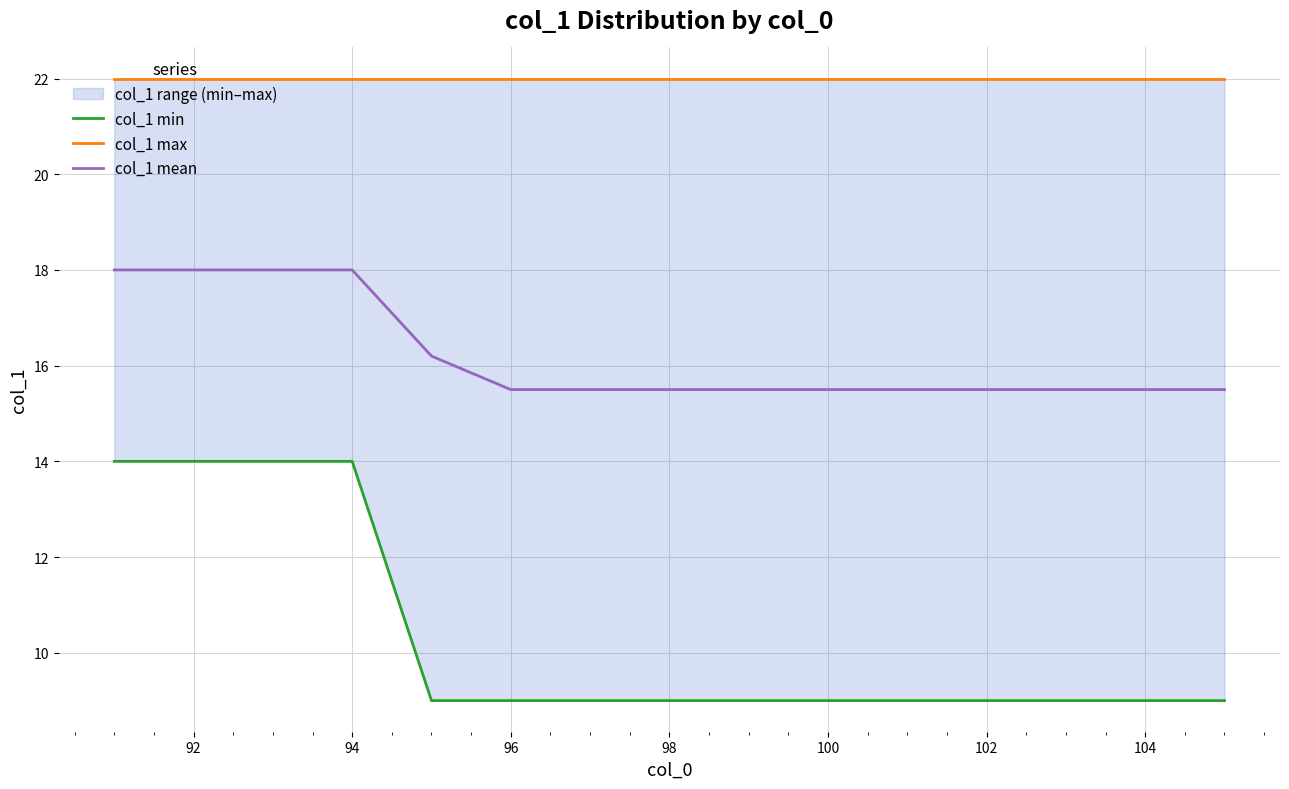

How many data points does each series have?

15